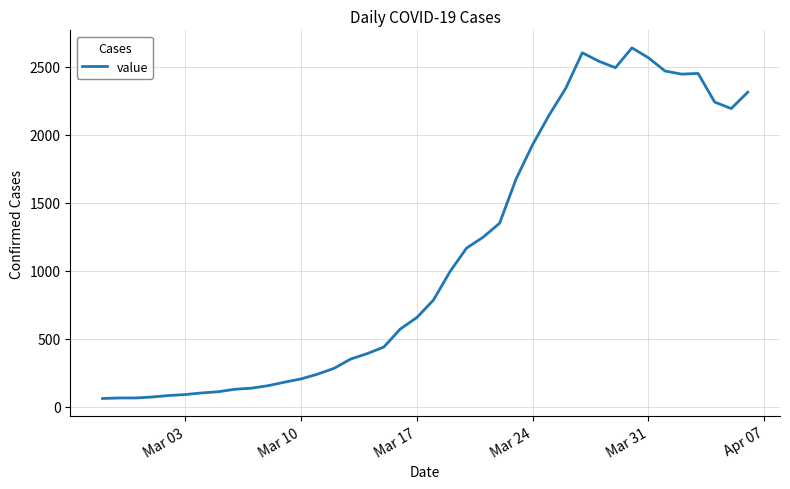

What is the smallest value displayed?

62